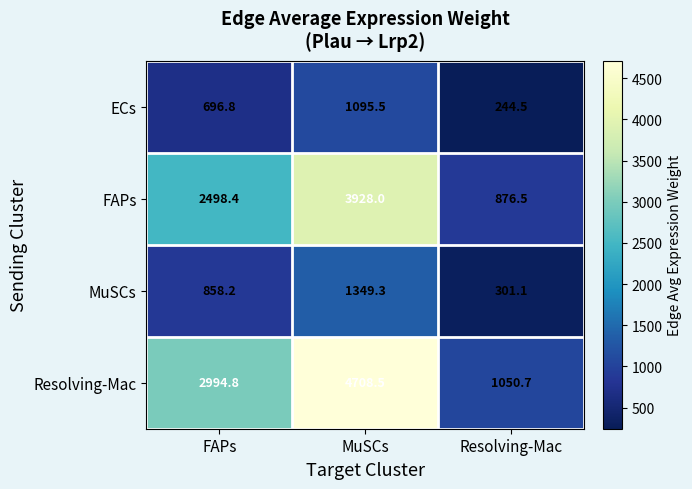

What is the difference between the maximum and minimum values in the ECs series?

851.0